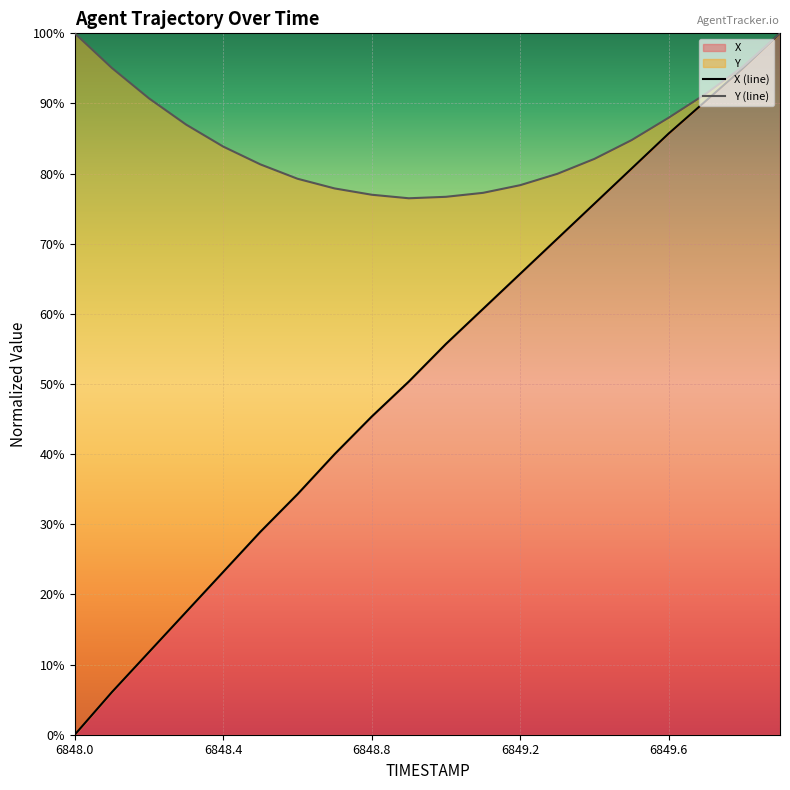

The chart shows a value of 0.7 at 6849.2. True or false?

True